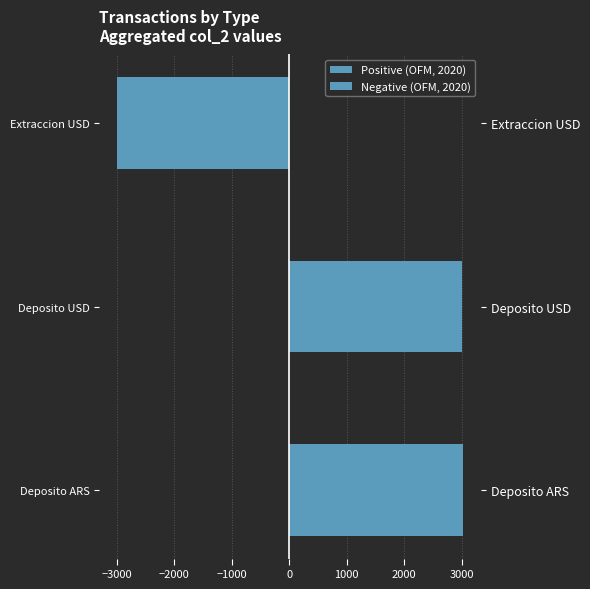

Between Deposito ARS and Extraccion USD, which series saw the biggest shift?

Positive (OFM, 2020)